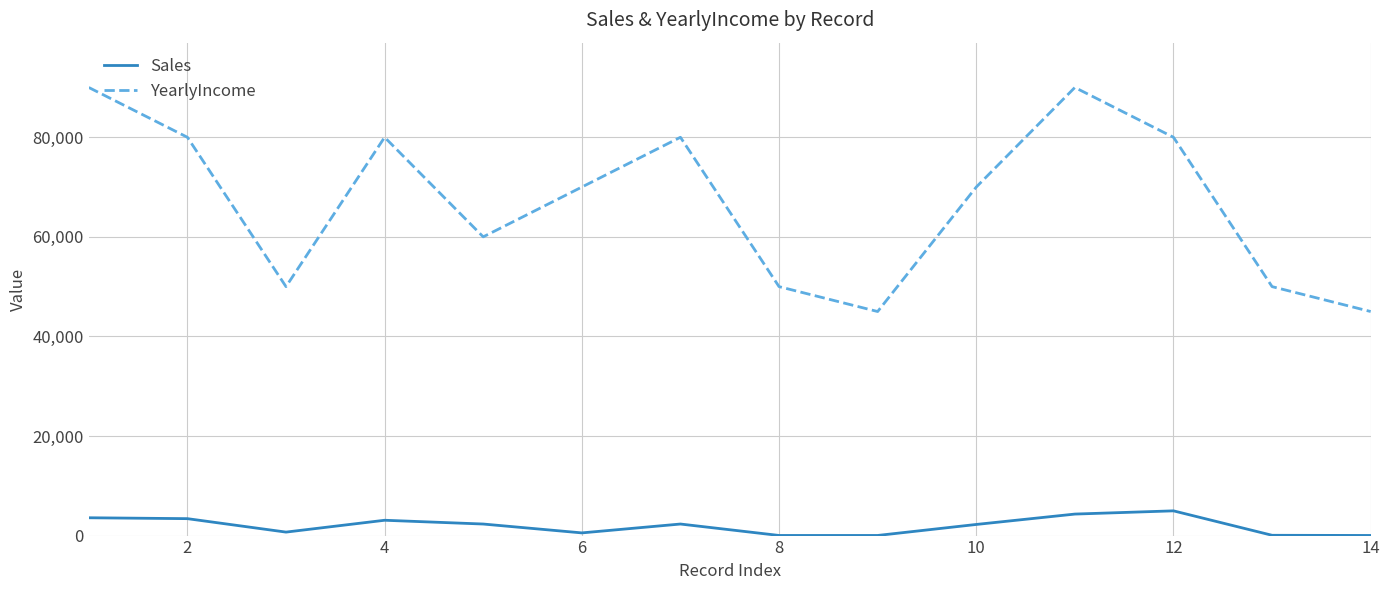

Which series has the widest spread of values?

YearlyIncome